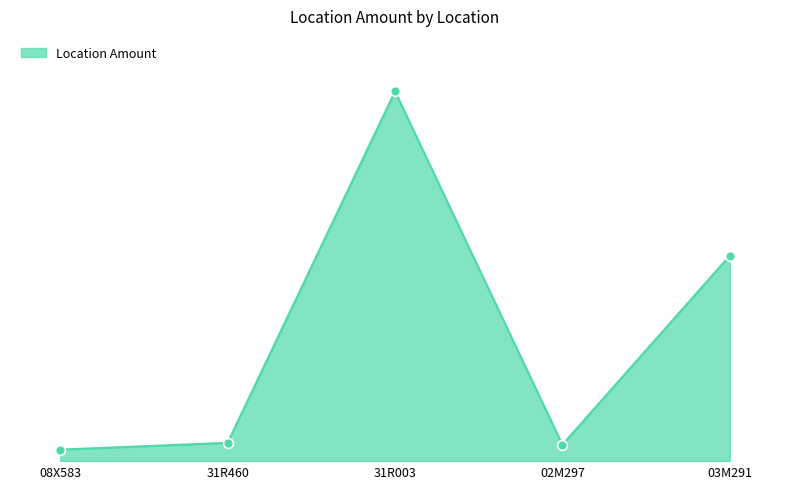

Between 31R003 and 08X583, which is larger?

31R003